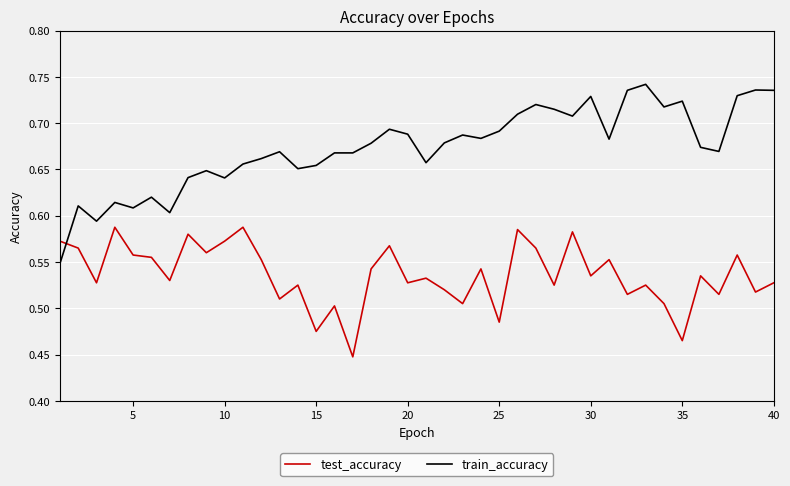

How many times do test_accuracy and train_accuracy cross each other?

1